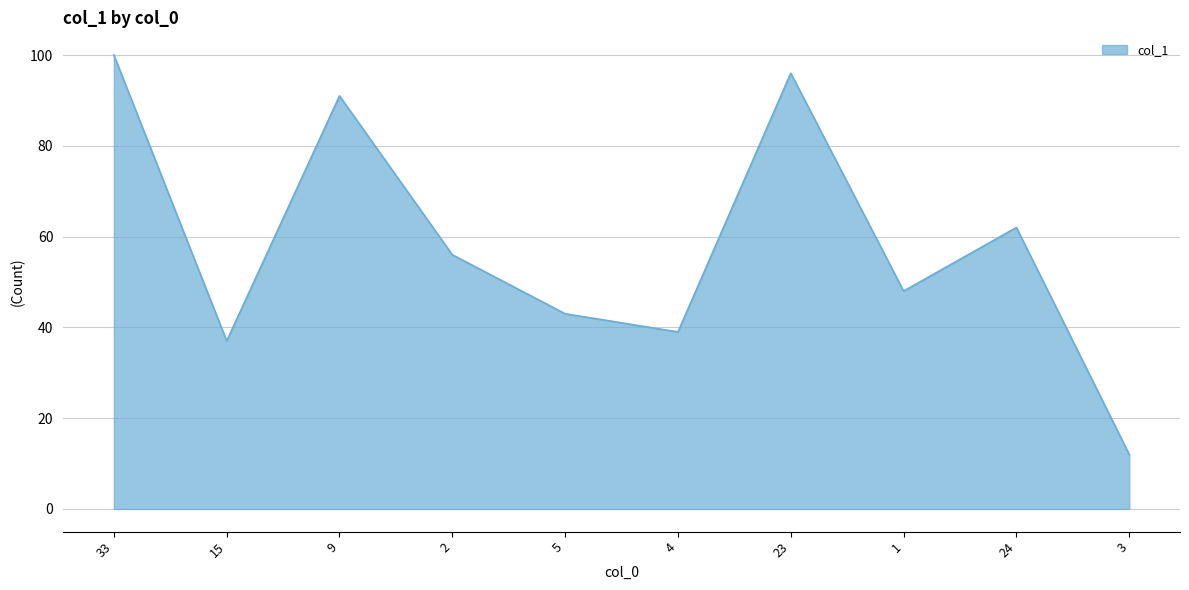

True or false: the data has more than 0 interior local peaks.

True